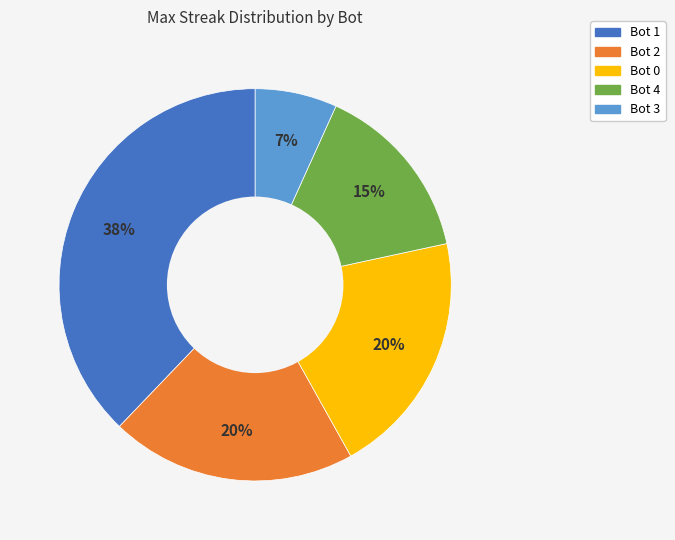

Does any single category account for the majority?

No